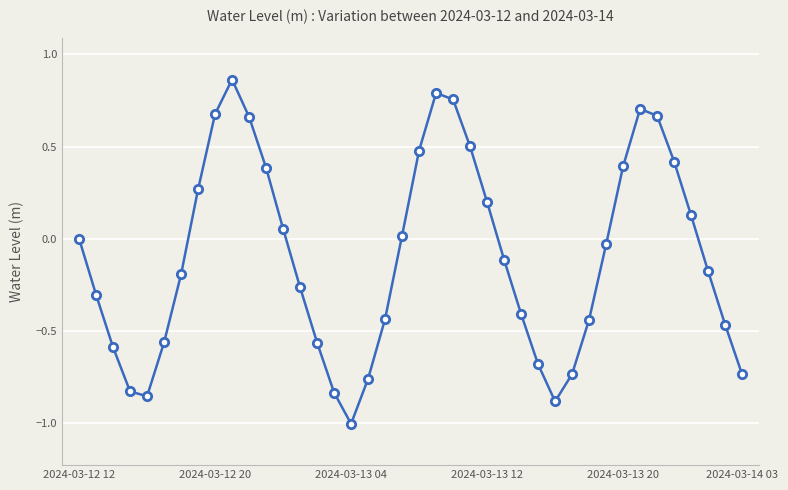

True or false: the data has more than 2 interior local peaks.

True